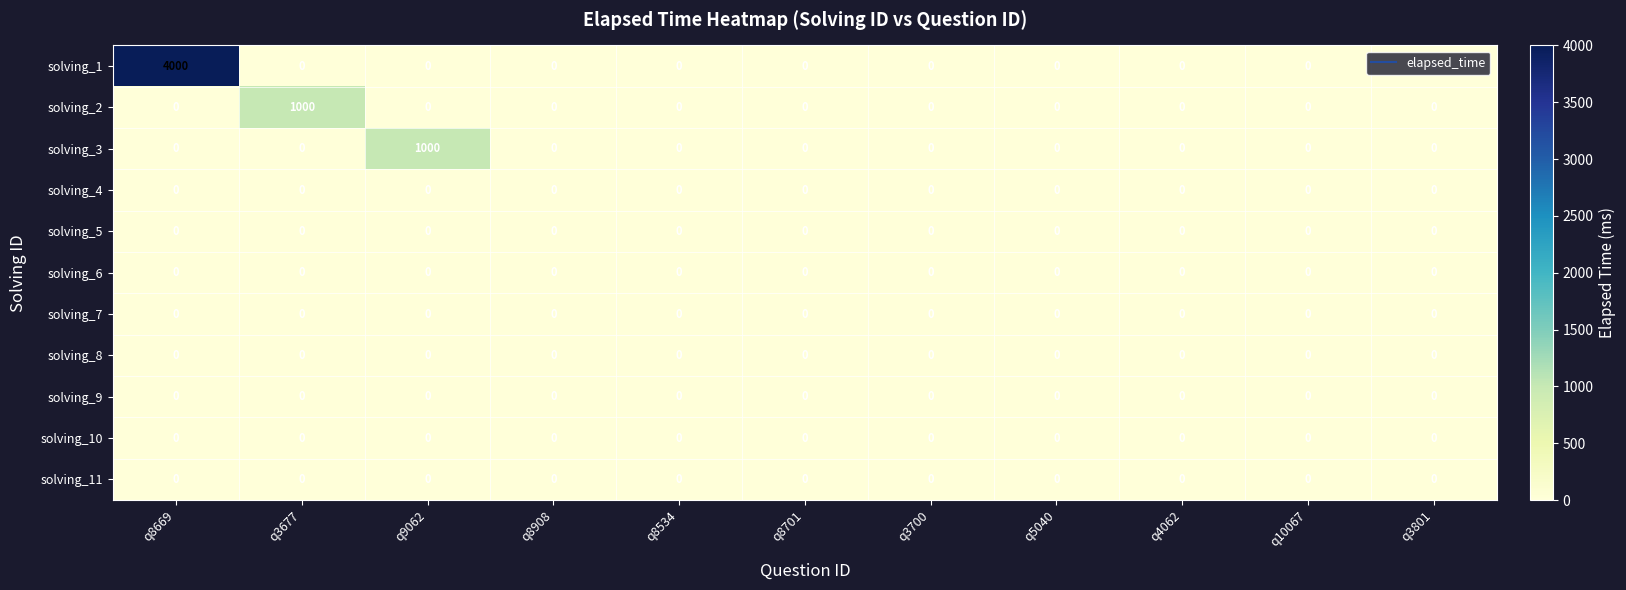

What is the maximum value shown in the chart?

4000